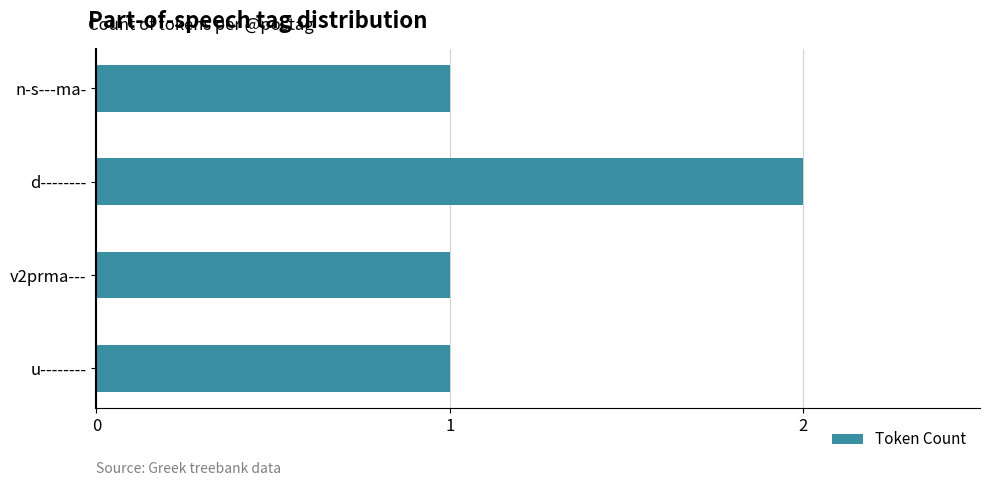

What is the label of the 3rd bar from the bottom?

d--------